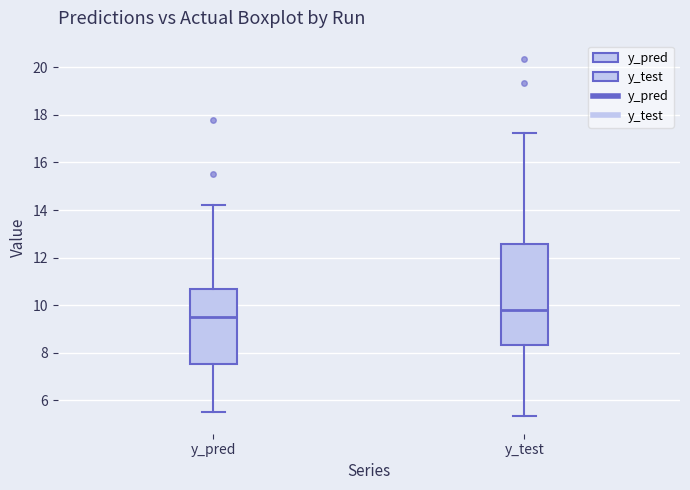

Reading left to right, transcribe this box plot: for each box, give where its median line is, the range the box spans, and where its two whiskers end, as read against the y-axis. The values are not printed on the chart, so give them approximately, as read against the axis.

y_pred: median 9.6, box 7.6 to 10.6, whiskers 5.6 to 14.2
y_test: median 9.8, box 8.4 to 12.6, whiskers 5.4 to 17.2